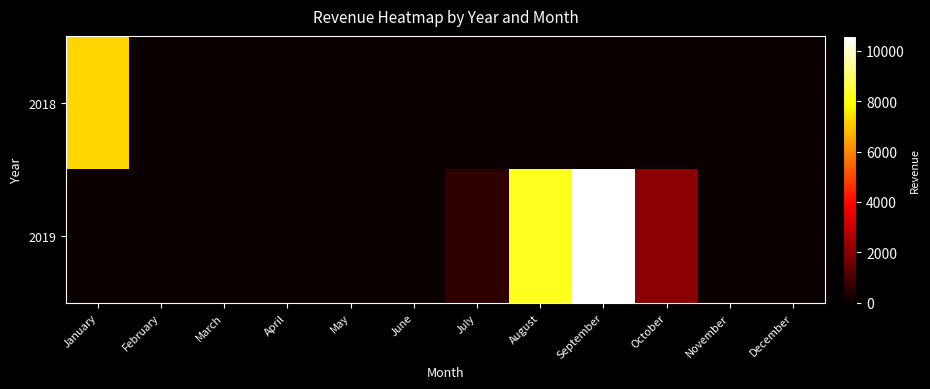

List the series in order of their peak value, highest first.

2019, 2018